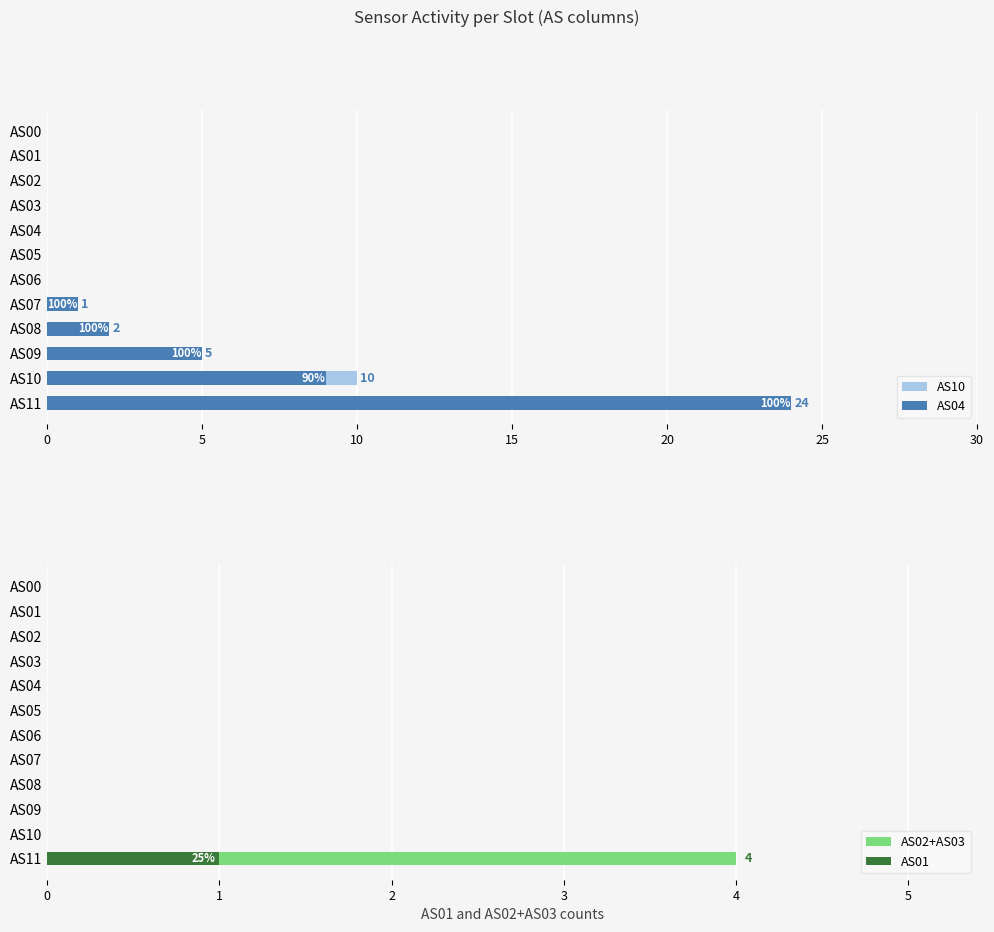

Reading right to left, extract all data points from this chart.

AS10: 24	10	5	2	1	0	0	0	0	0	0	0
AS04: 24	9	5	2	1	0	0	0	0	0	0	0
AS02+AS03: 4	0	0	0	0	0	0	0	0	0	0	0
AS01: 1	0	0	0	0	0	0	0	0	0	0	0